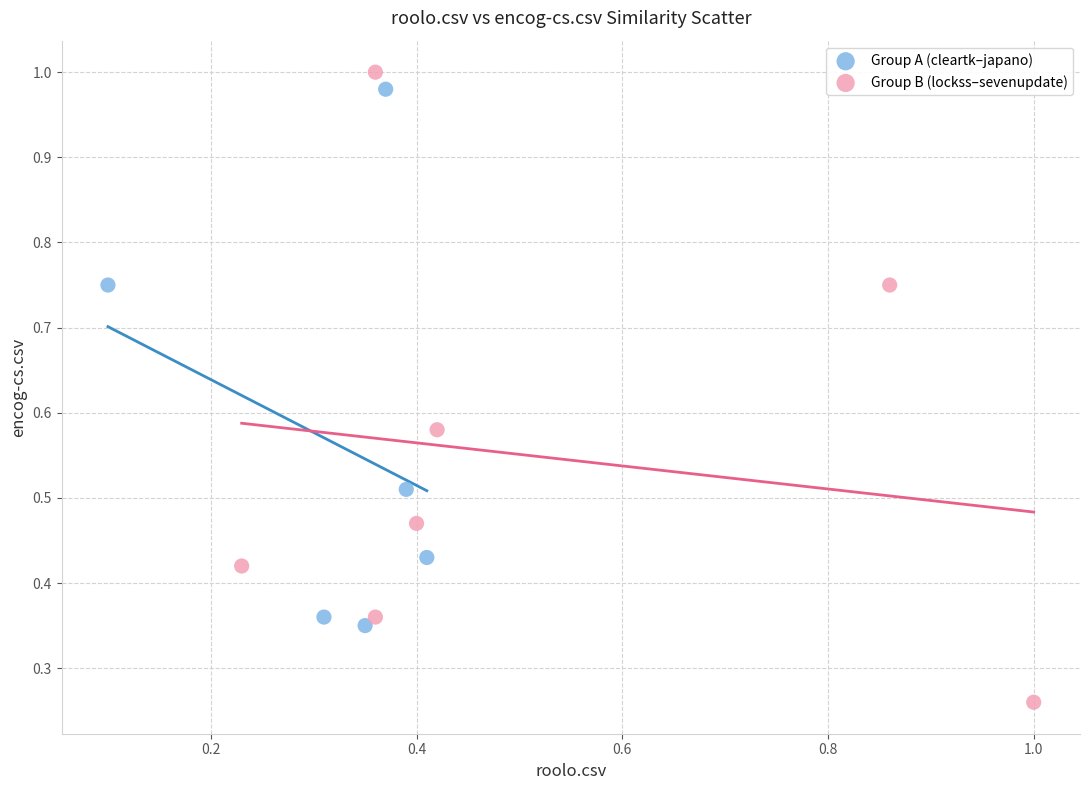

Which series reaches the minimum Y coordinate?

Group B (lockss–sevenupdate)